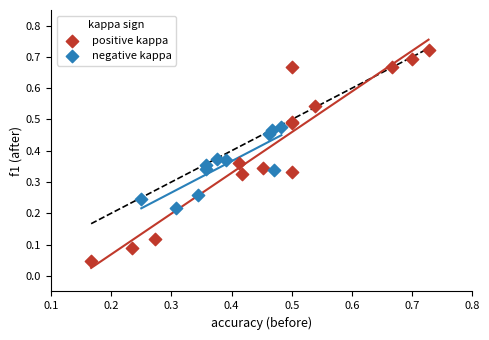

What are all the series names shown in the legend?

positive kappa, negative kappa